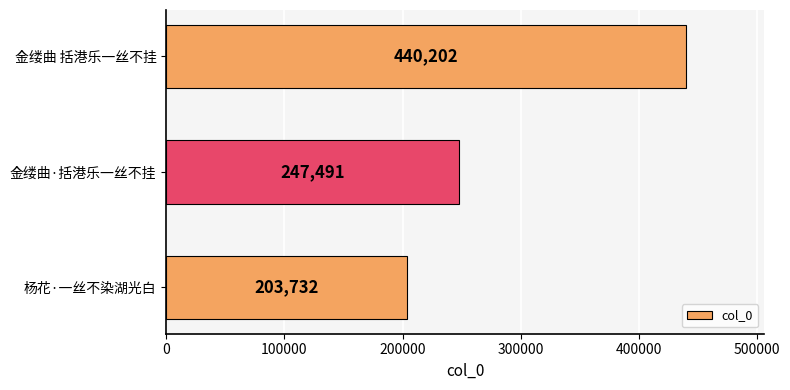

True or false: the data shows 423179 at 金缕曲·括港乐一丝不挂.

False